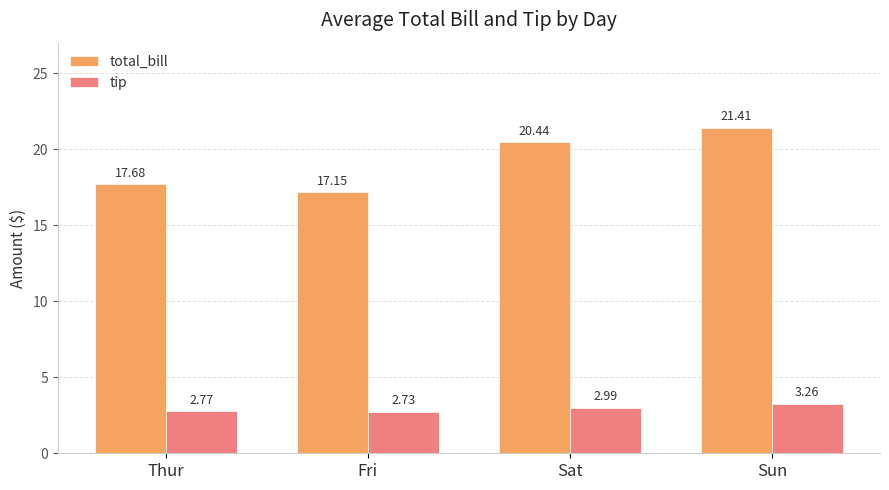

Which category has the highest value in the tip series?

Sun